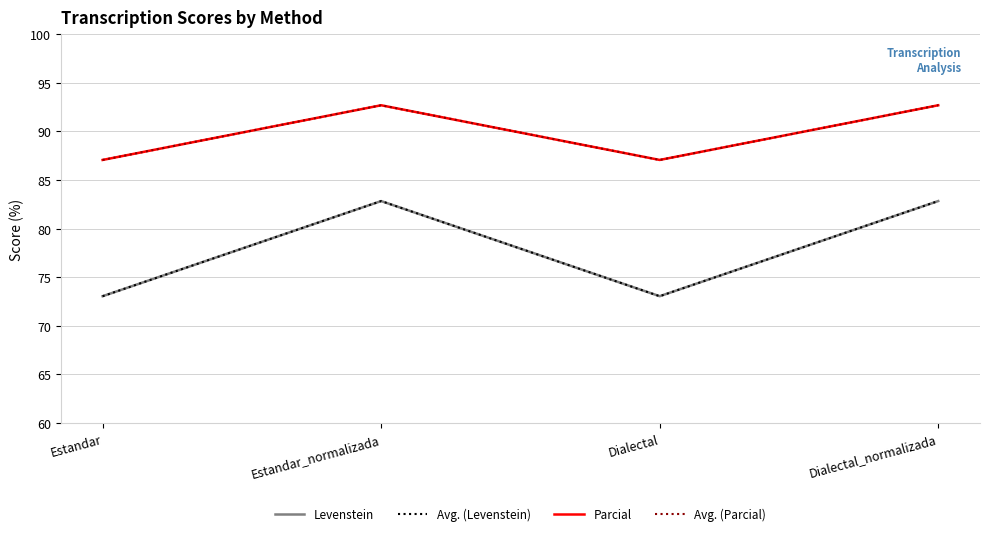

At which label does Parcial reach its minimum?

Estandar